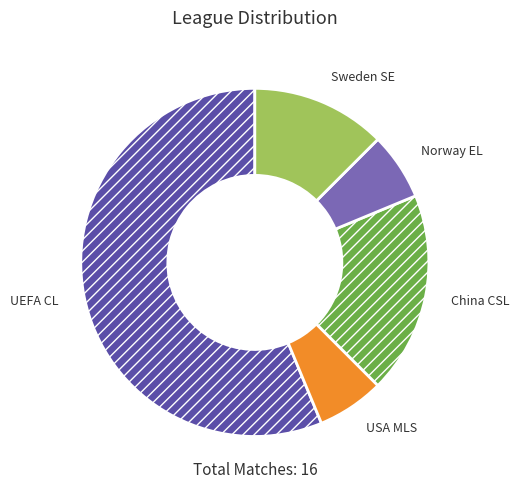

The Sweden SE slice represents 12% of the pie. True or false?

True